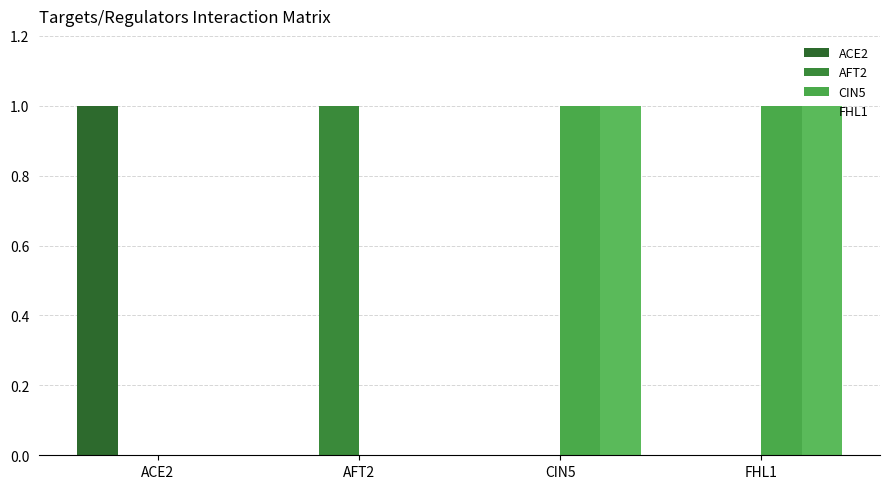

How many series are shown in this chart?

4